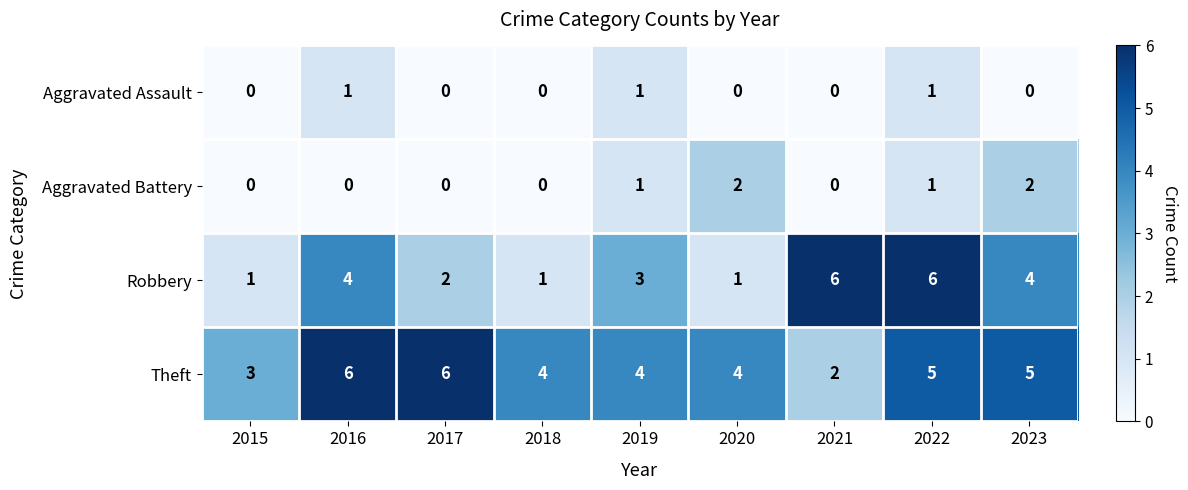

At which label does Theft reach its minimum?

2021